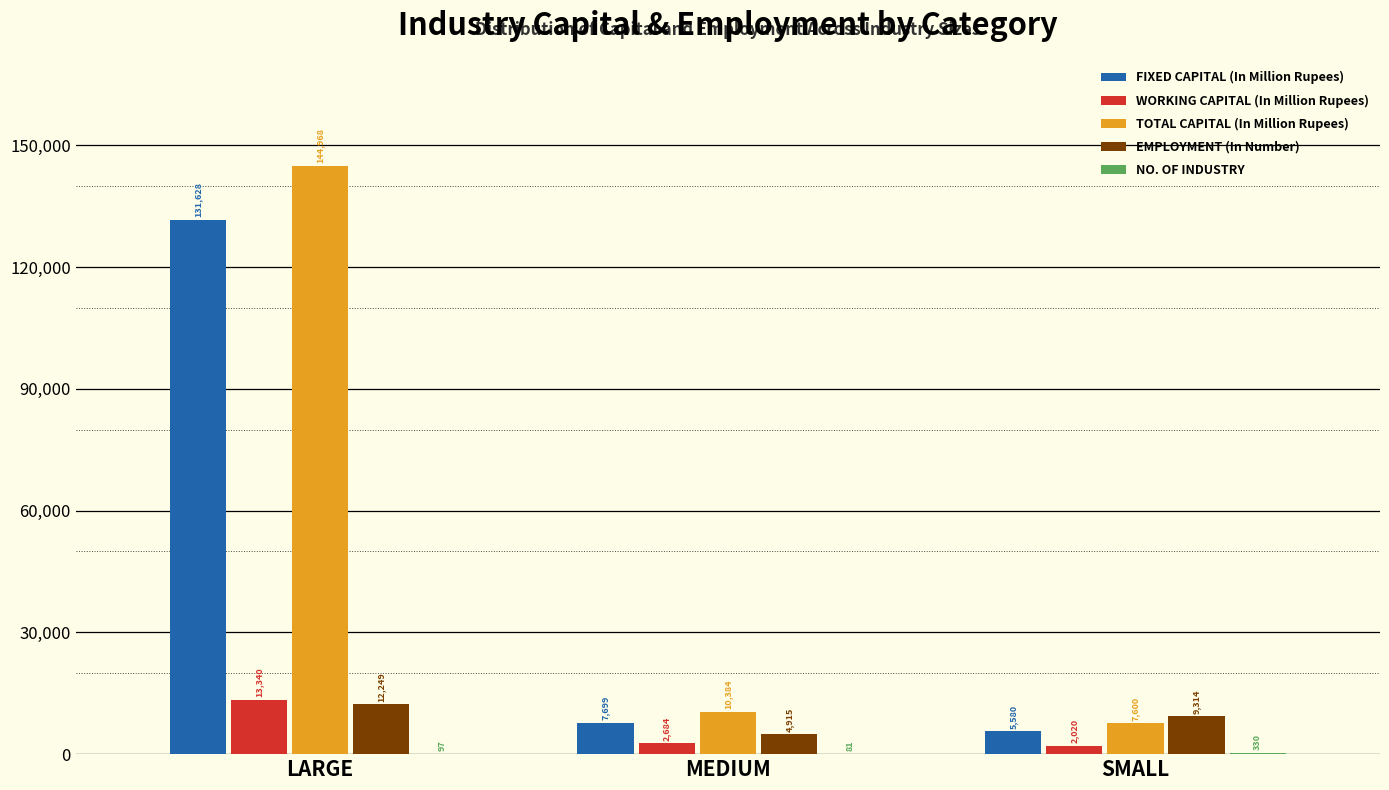

What is the sum of all FIXED CAPITAL (In Million Rupees) values?

144907.3